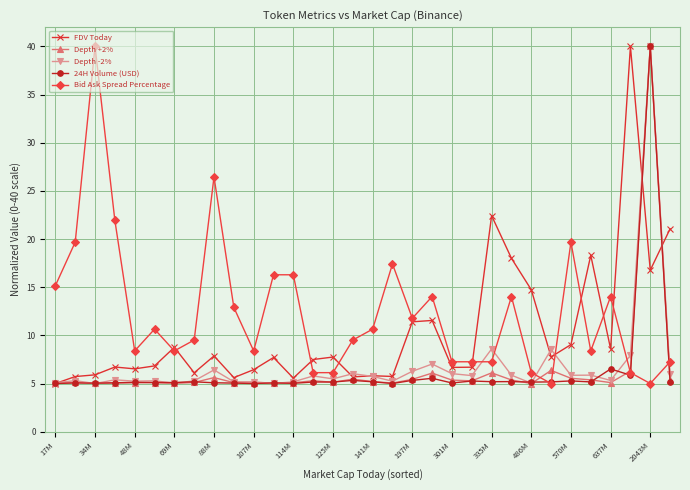

What is the value of the 24H Volume (USD) point at the 24th from the left?

5.2